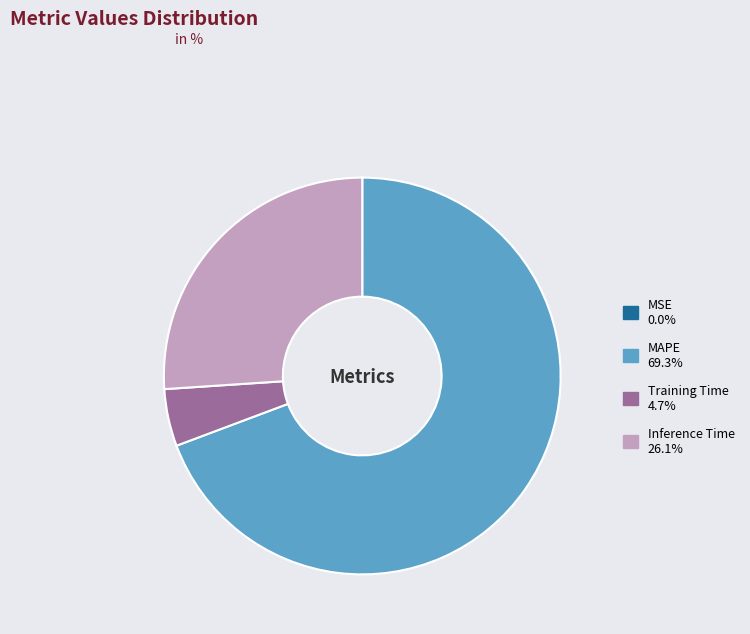

Is there any slice that represents more than half of the pie?

Yes